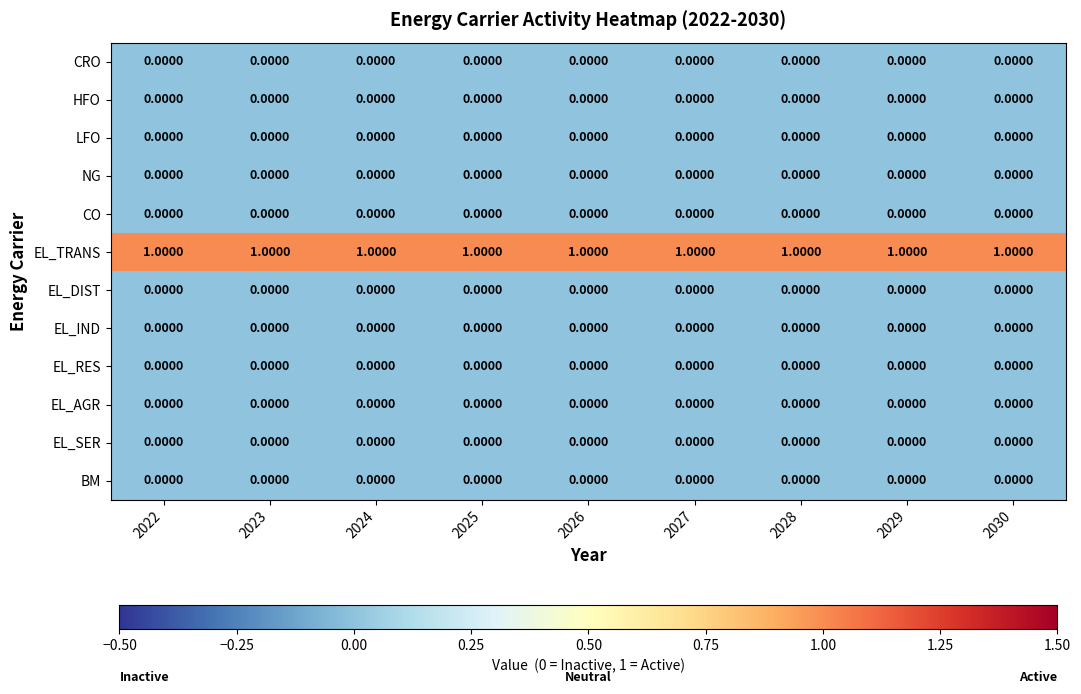

Which series has the largest total across all categories?

EL_TRANS